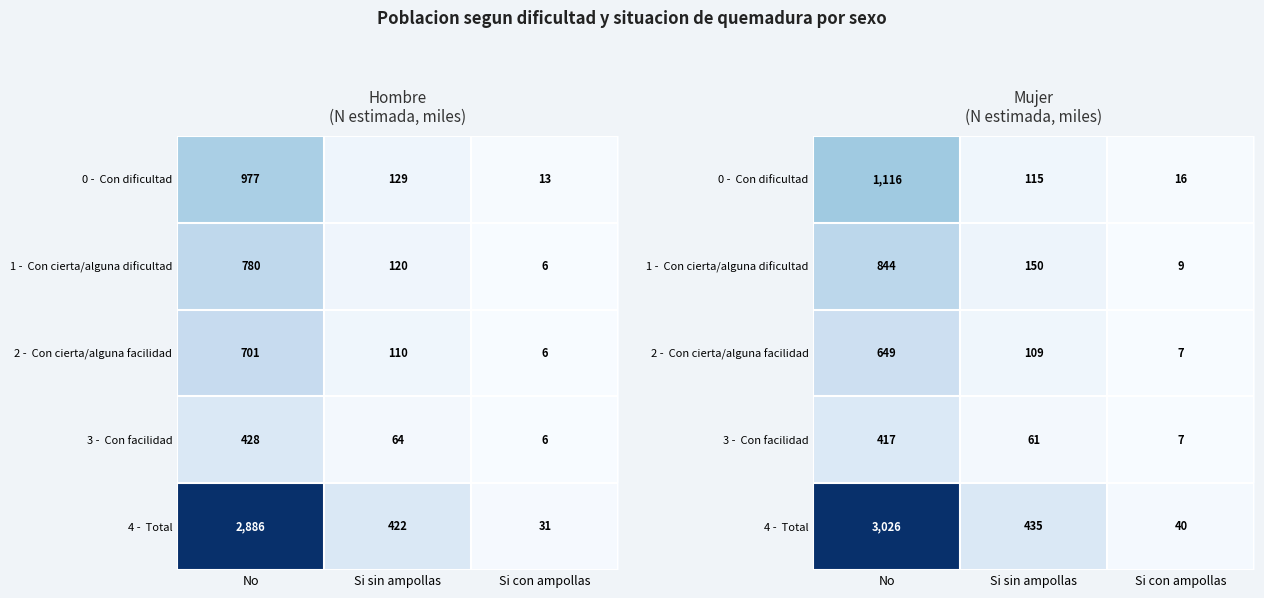

At which category is the sum across all series the highest?

No